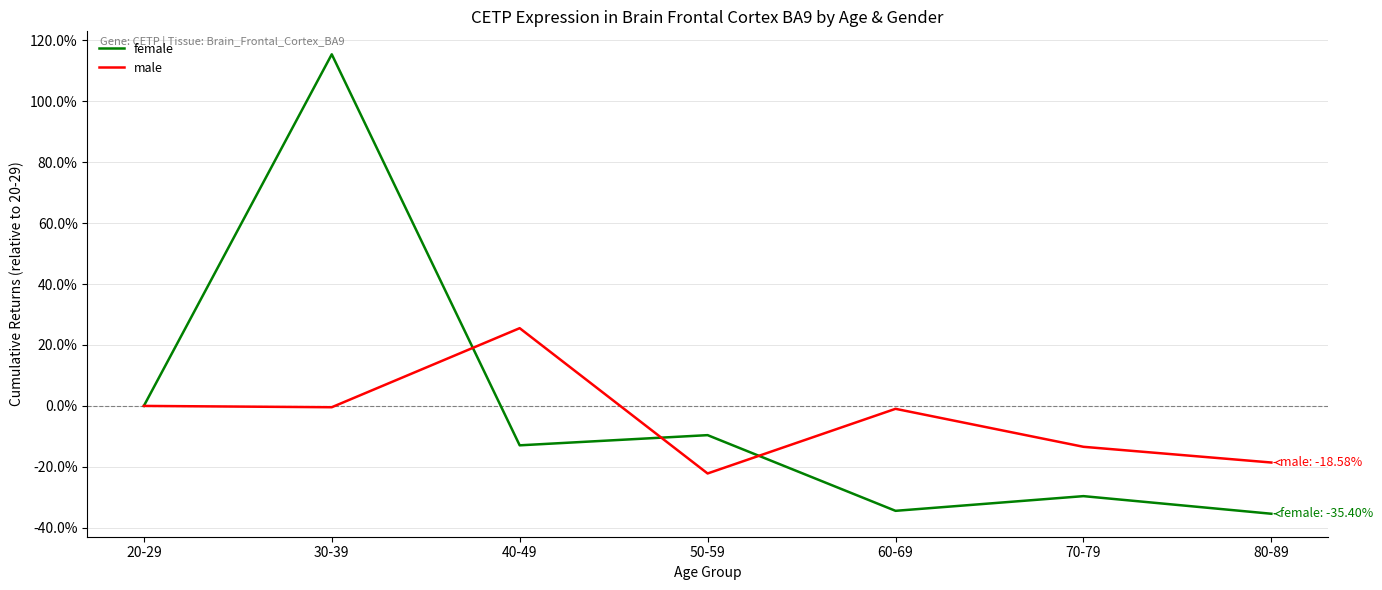

What are all the series names shown in the legend?

female, male